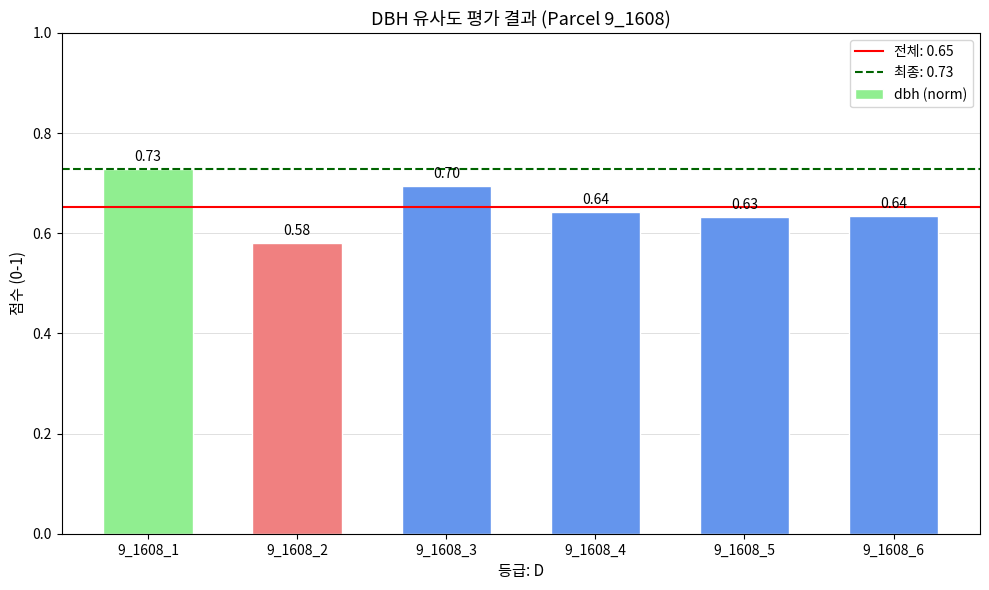

What is the sum of all values?

3.9